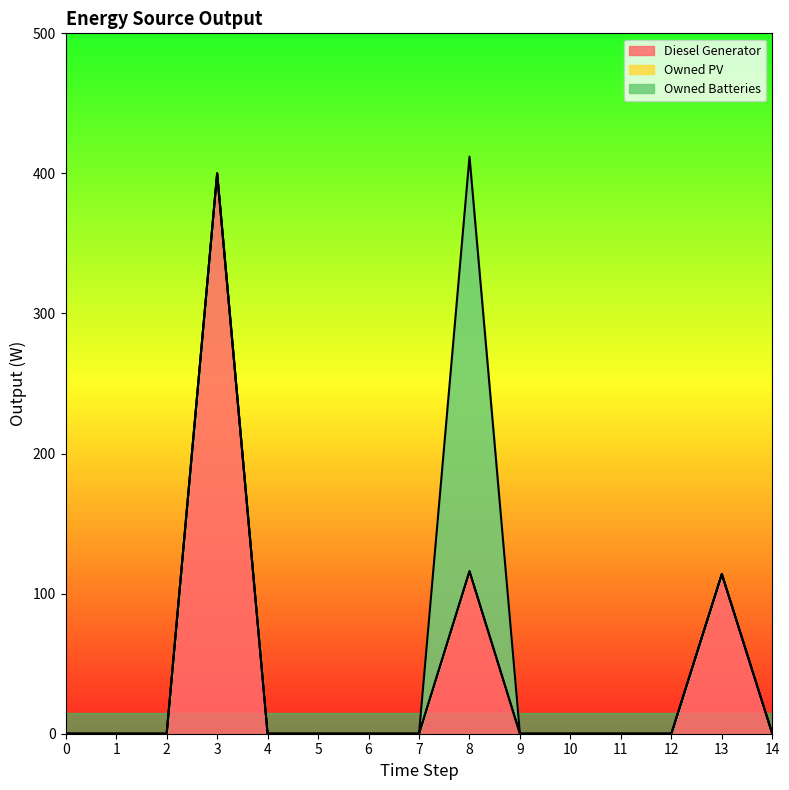

What is the total value across all series at 8?

412